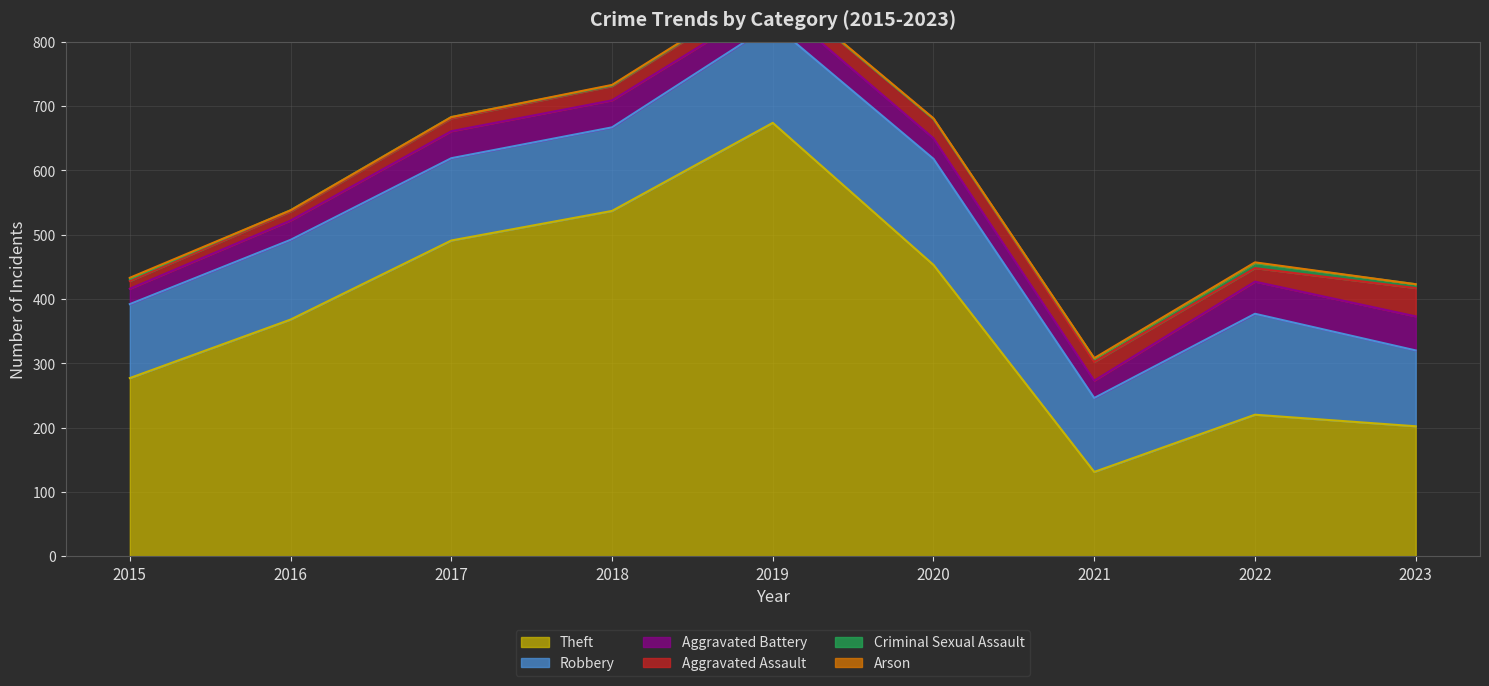

Count the Arson values in the range 0 to 1.

8